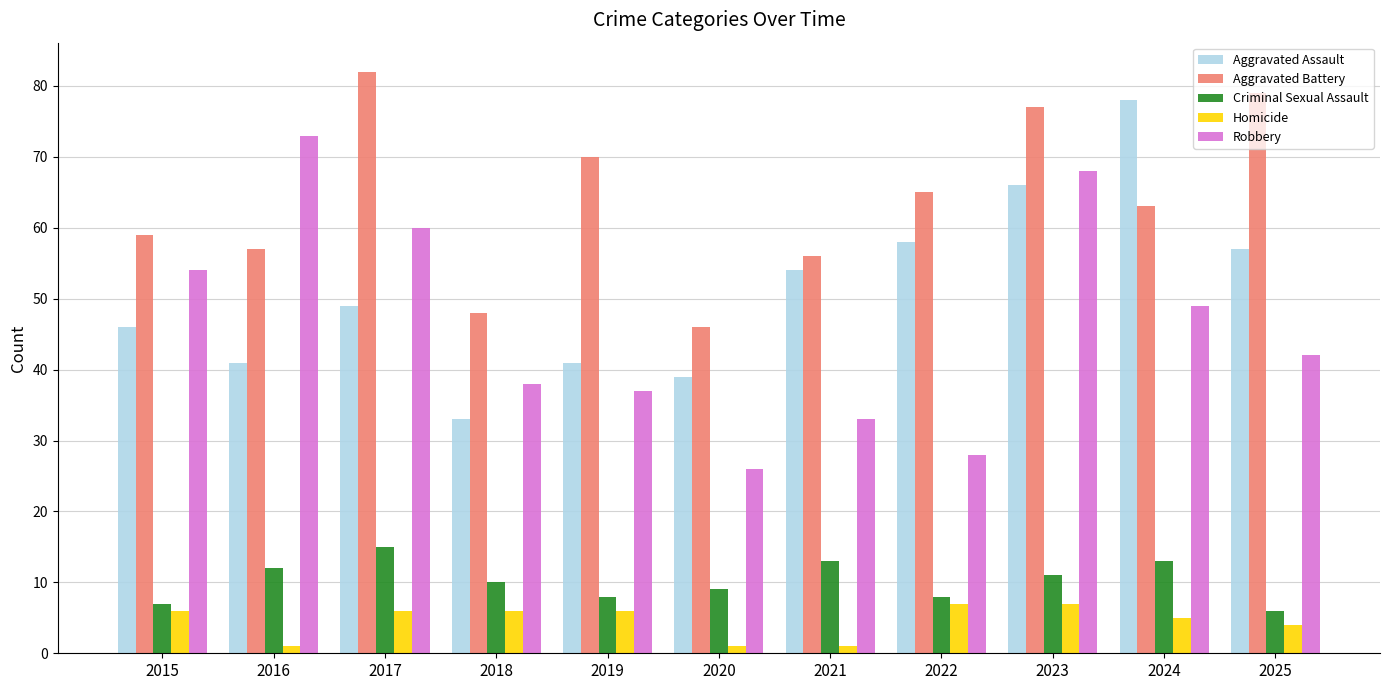

Is the value of Robbery at 2015 greater than the value of Aggravated Assault at 2025?

No